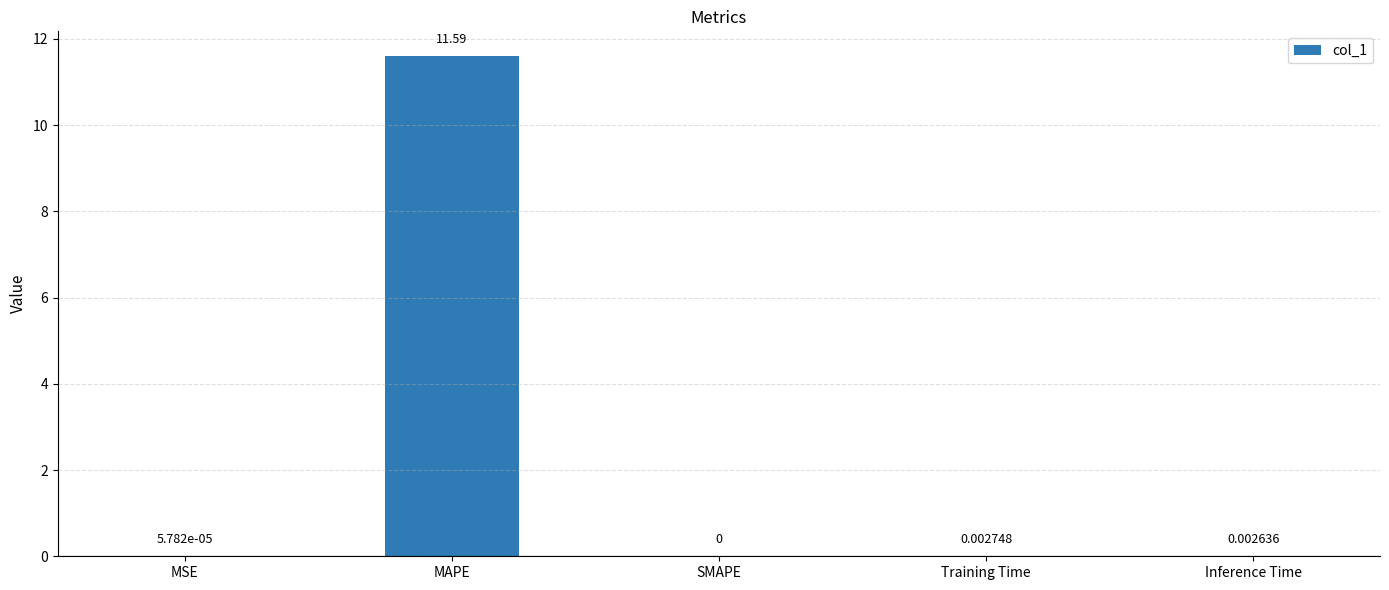

Which has a higher value, Inference Time or MAPE?

MAPE